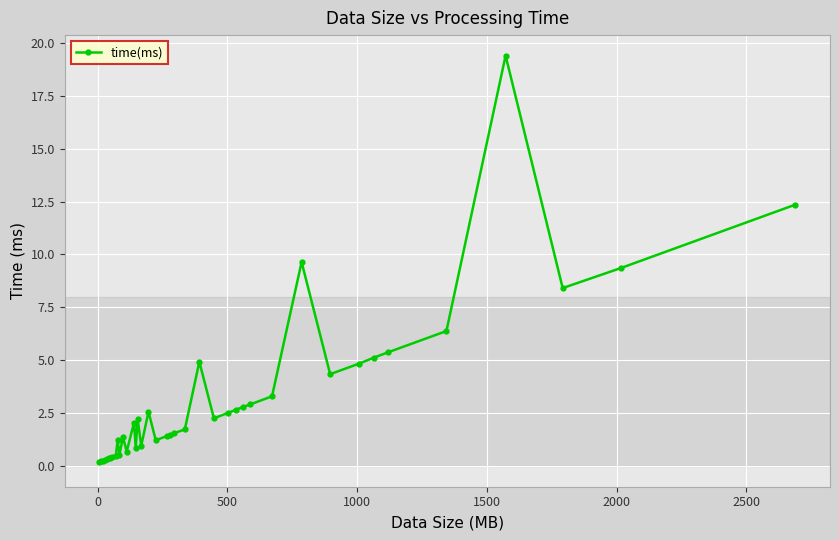

Does the chart have visible grid lines?

Yes